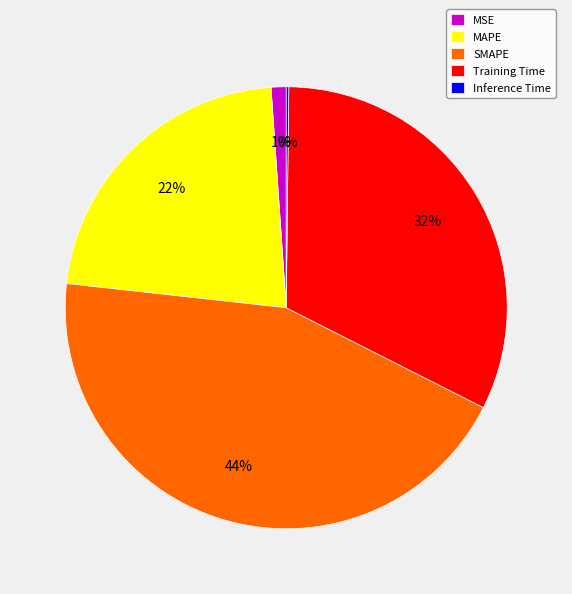

The MSE slice represents 1% of the pie. True or false?

True